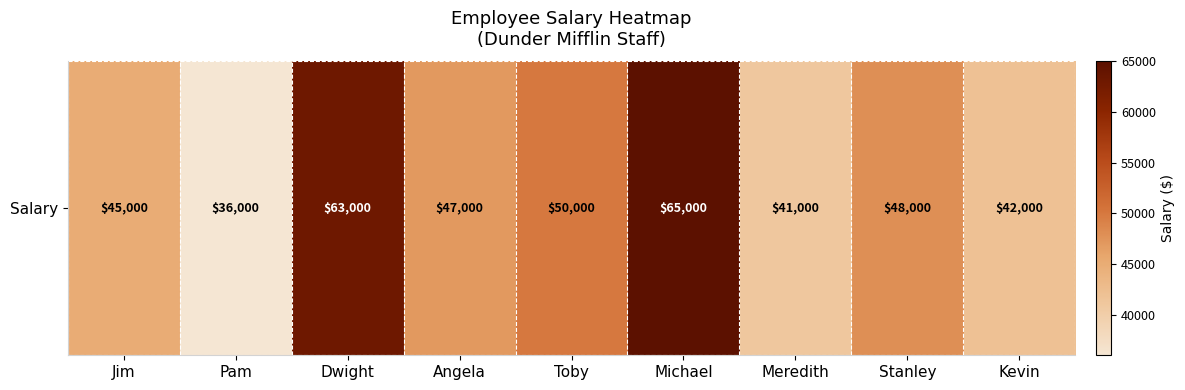

Read the value at Jim, to the nearest 10.

45000